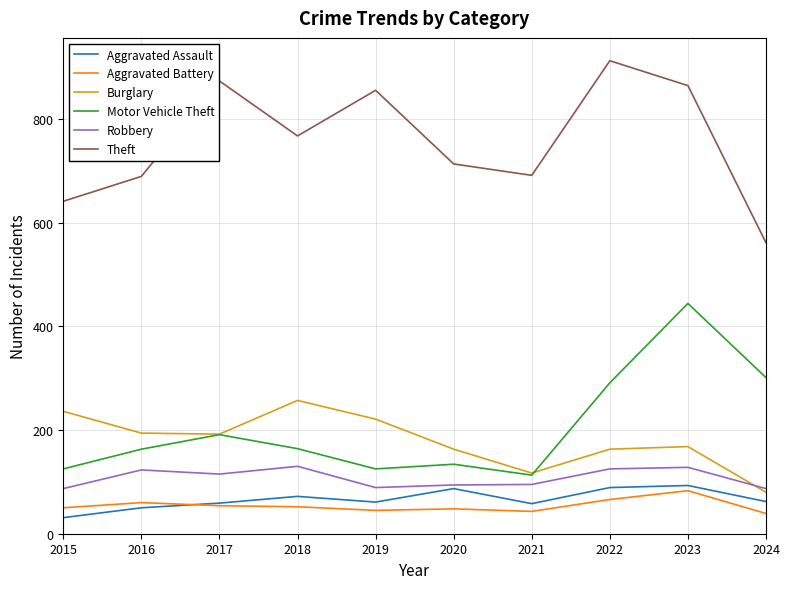

What is the sum of all Aggravated Assault values?

662